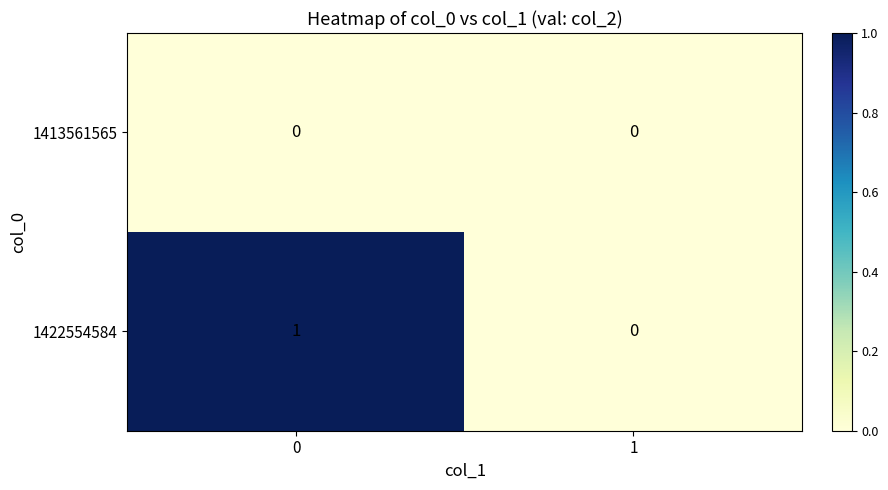

How many series are shown in this chart?

2